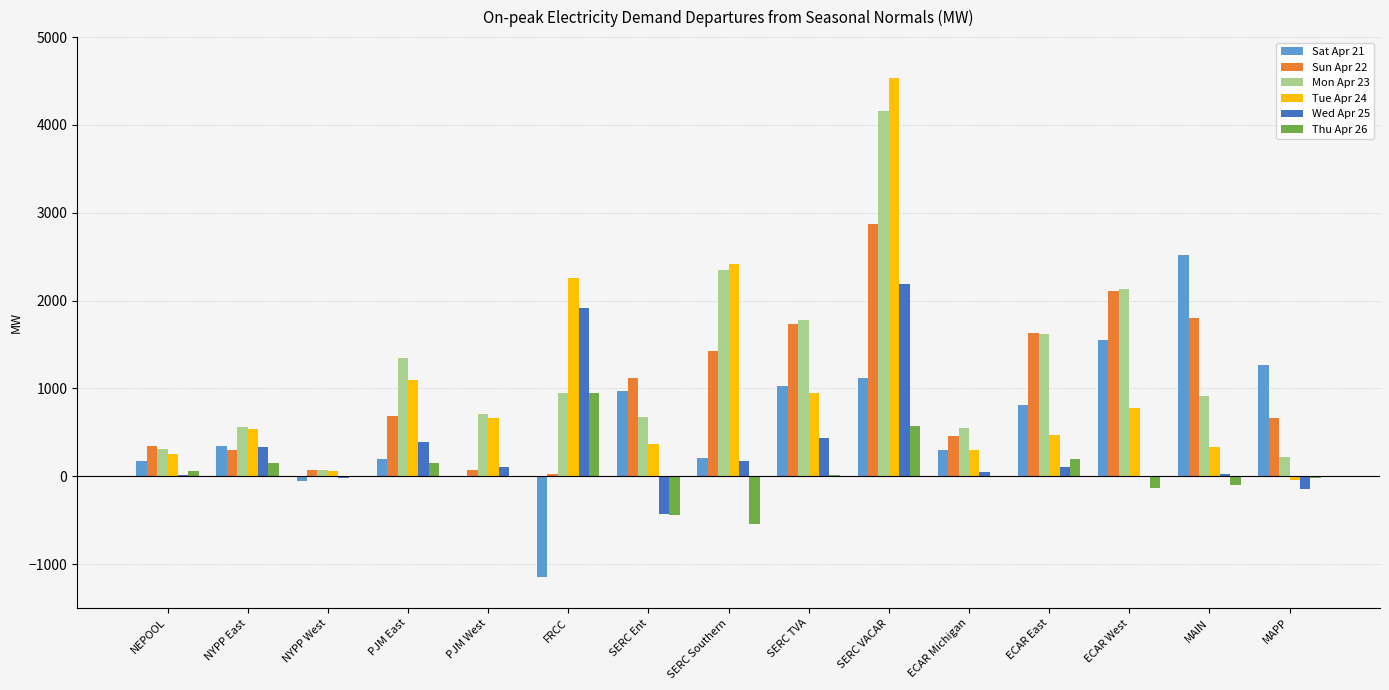

What are all the series names shown in the legend?

Sat Apr 21, Sun Apr 22, Mon Apr 23, Tue Apr 24, Wed Apr 25, Thu Apr 26